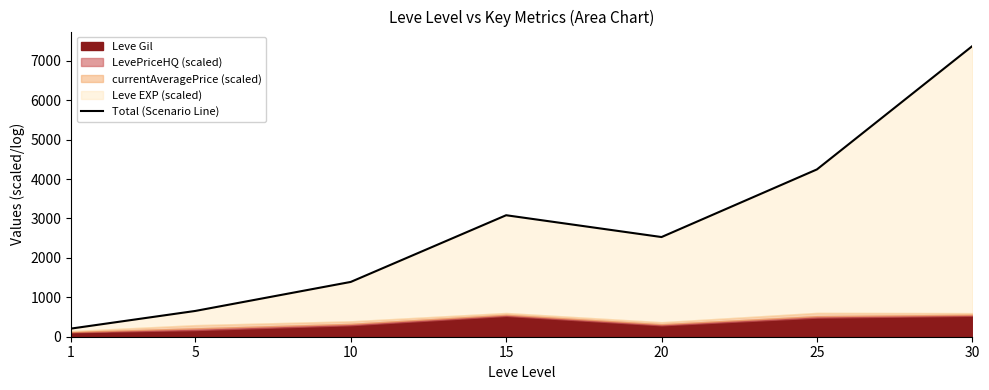

Which has a higher value, 15 or 5?

15